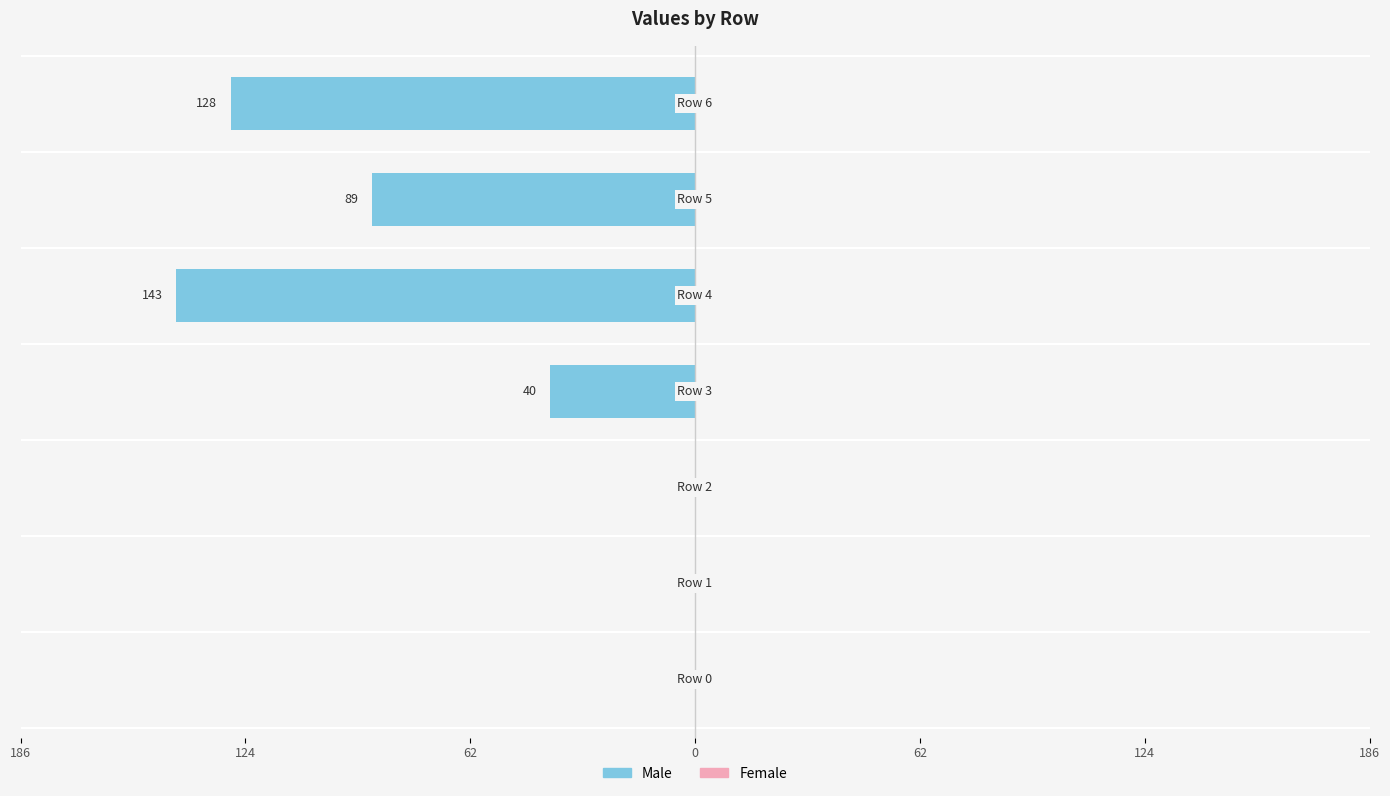

Are the bars horizontal?

Yes